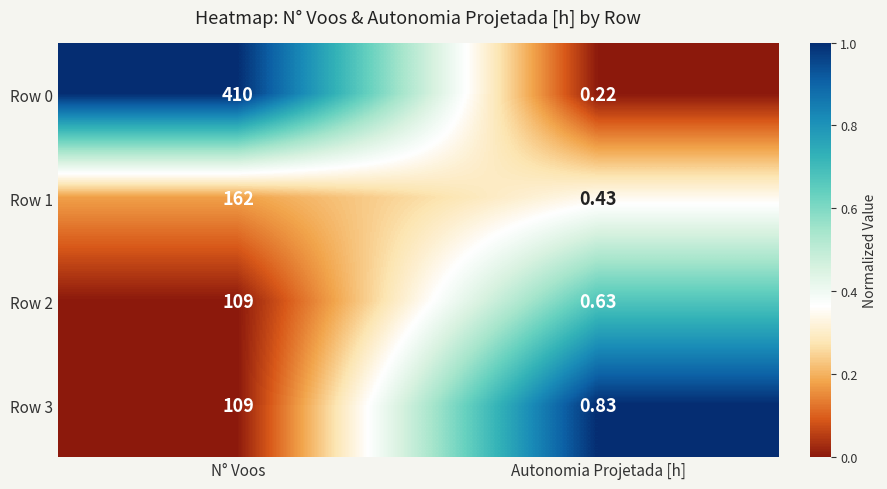

Rank the categories by Row 1 value from highest to lowest.

N° Voos, Autonomia Projetada [h]